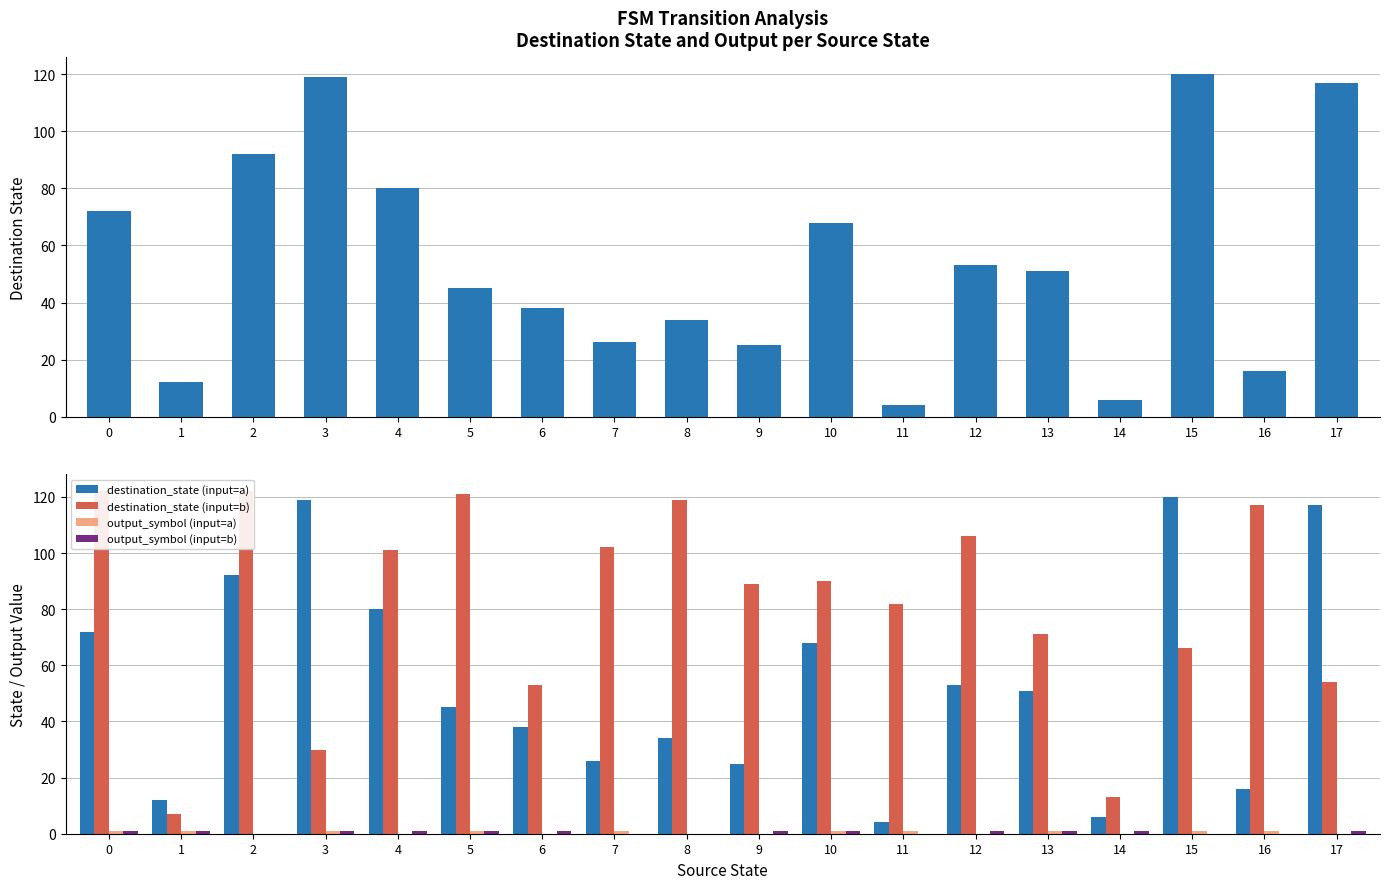

Does the chart contain any negative values?

No